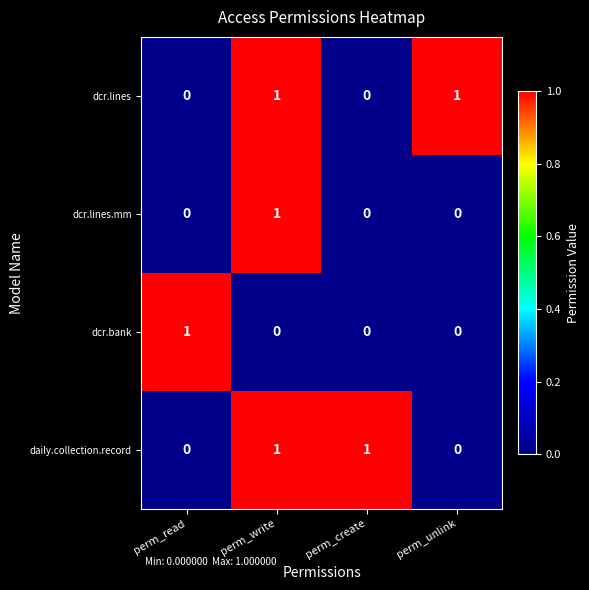

What is the spread (max minus min) of values at perm_unlink?

1